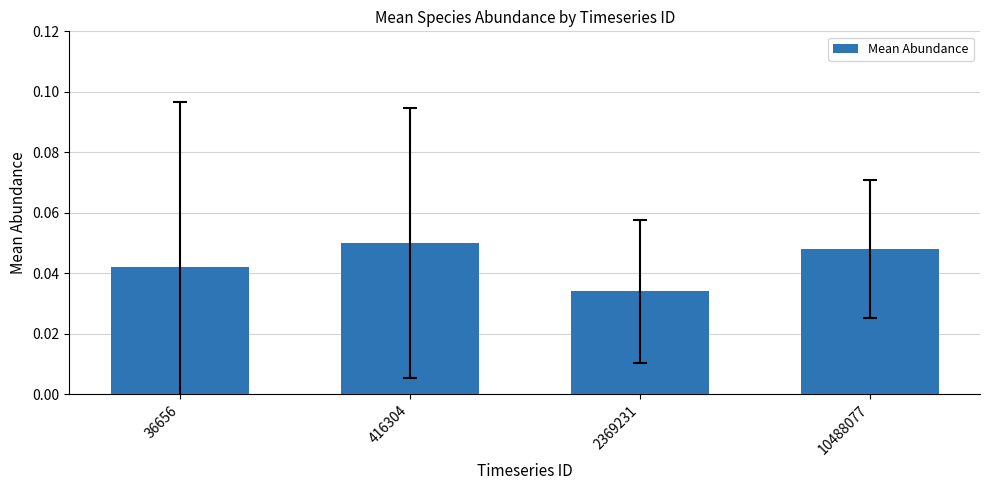

Where is the data nearest to the value 0?

2369231